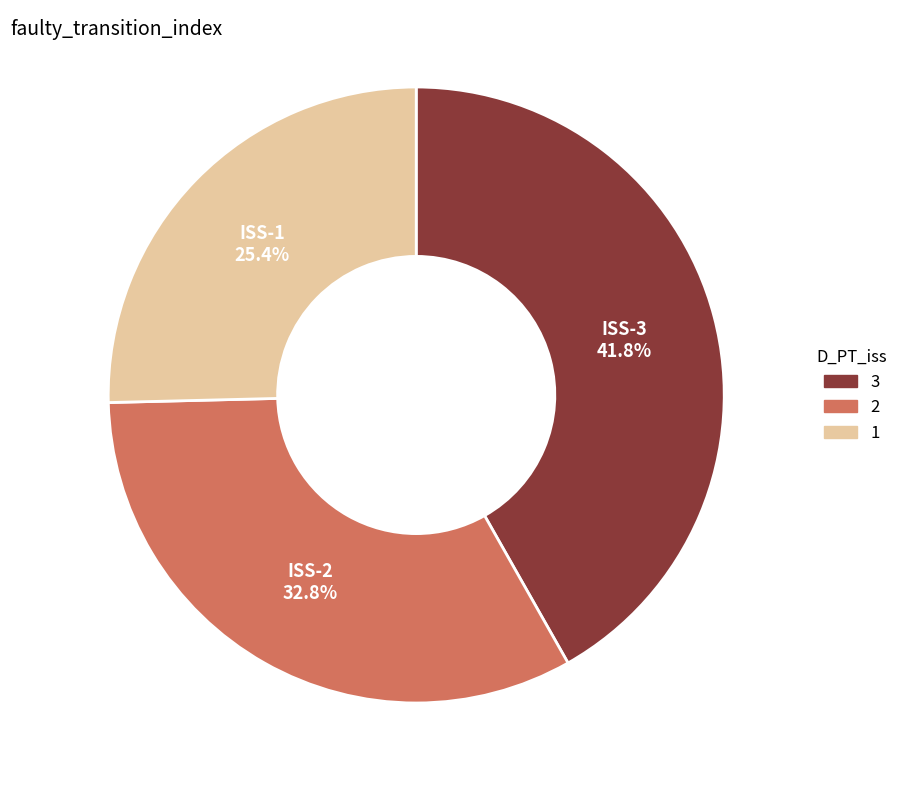

Is there a majority slice in this chart?

No